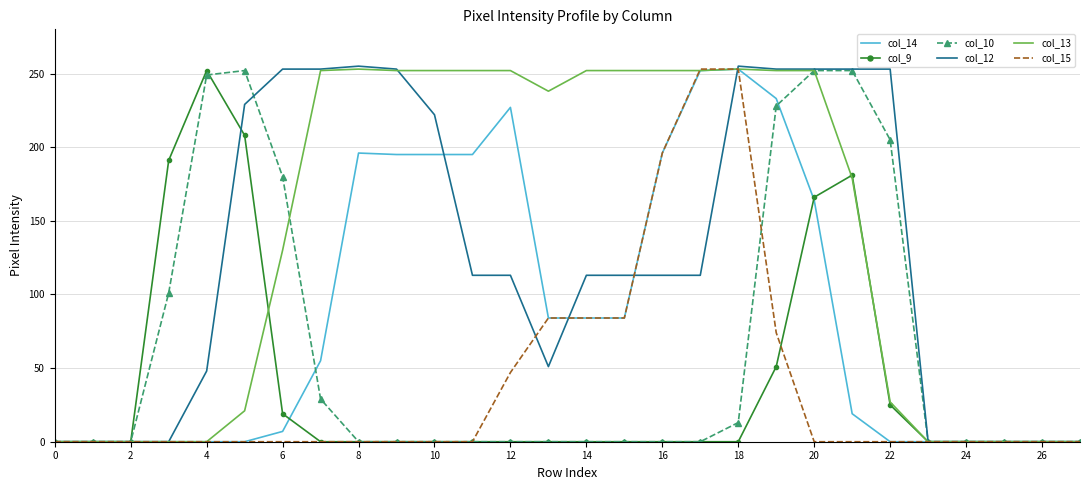

Which series has the largest total across all categories?

col_13